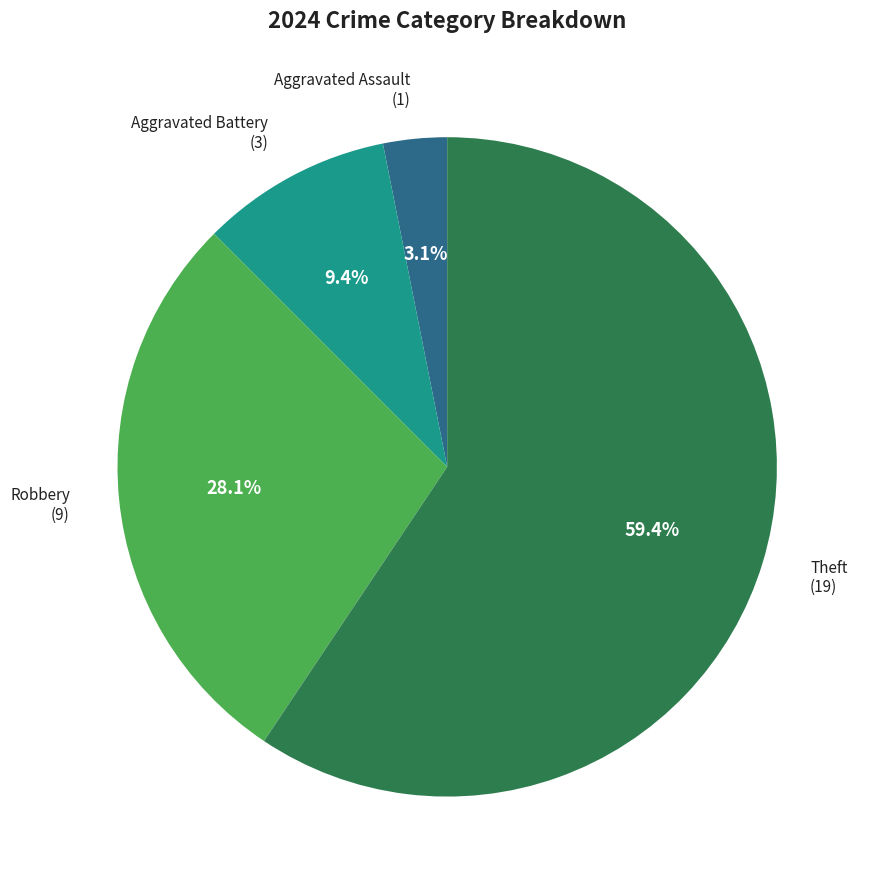

Does any single category account for the majority?

Yes